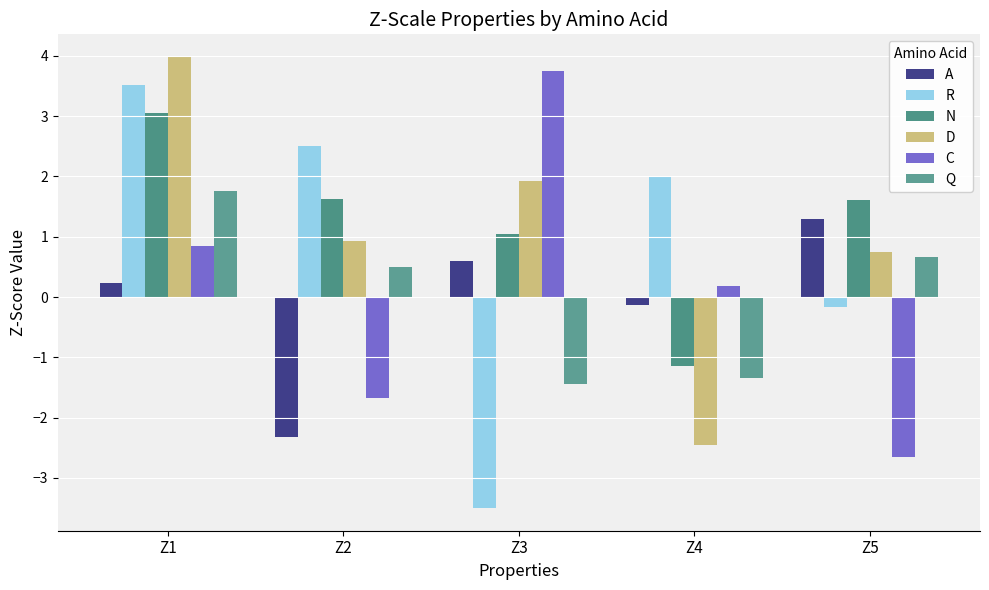

How many values in C are below zero?

2